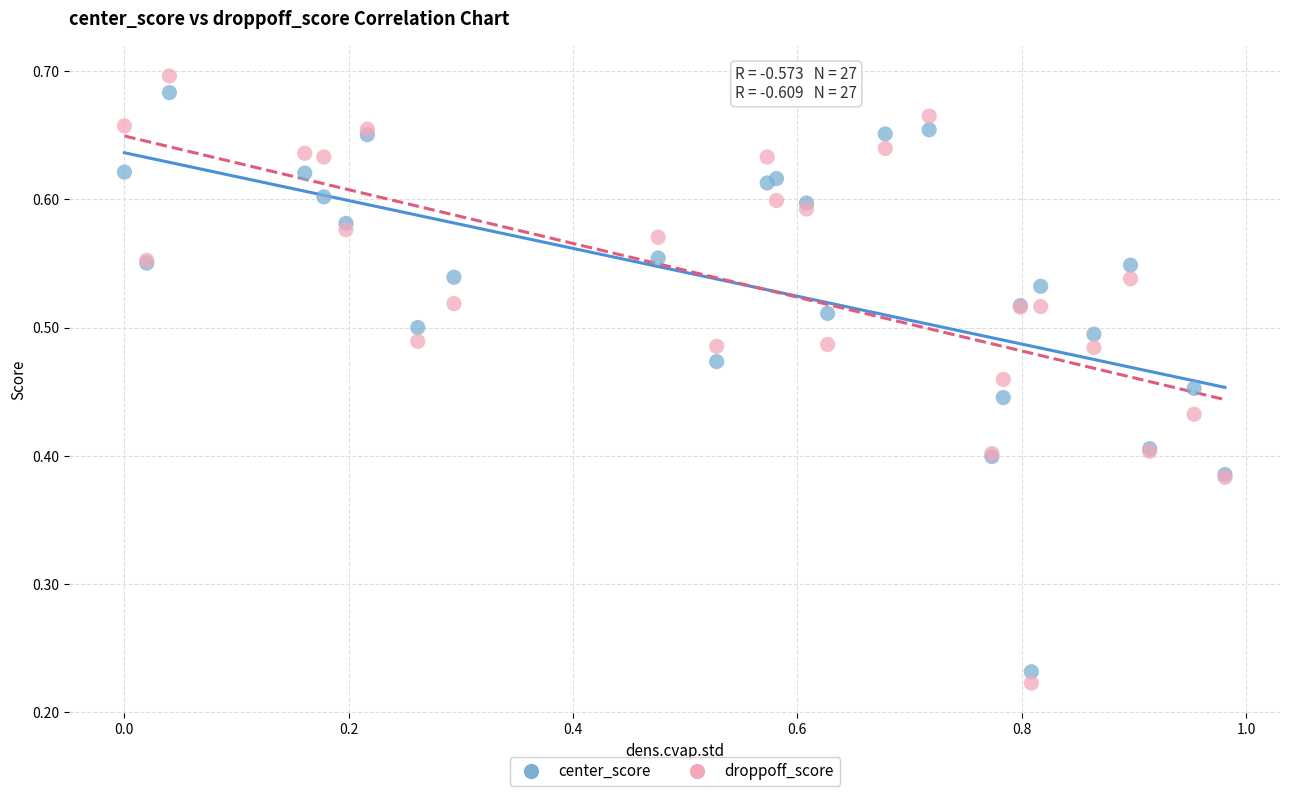

Which series has the largest Y range (max minus min)?

droppoff_score